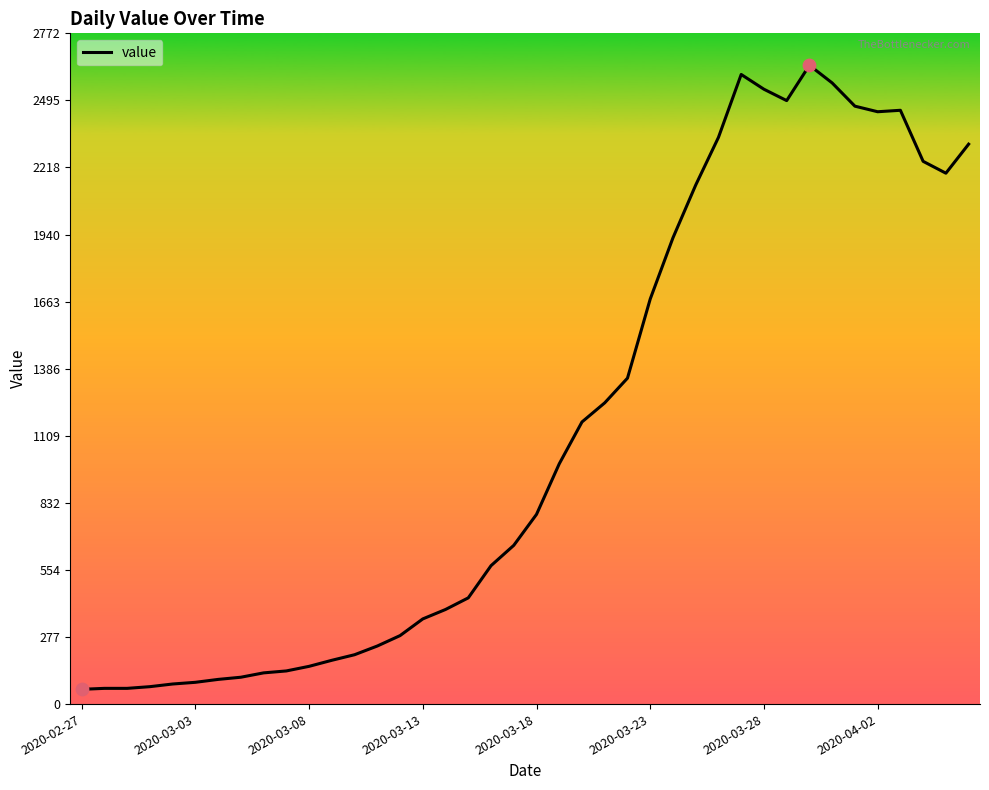

What is the smallest value displayed?

61